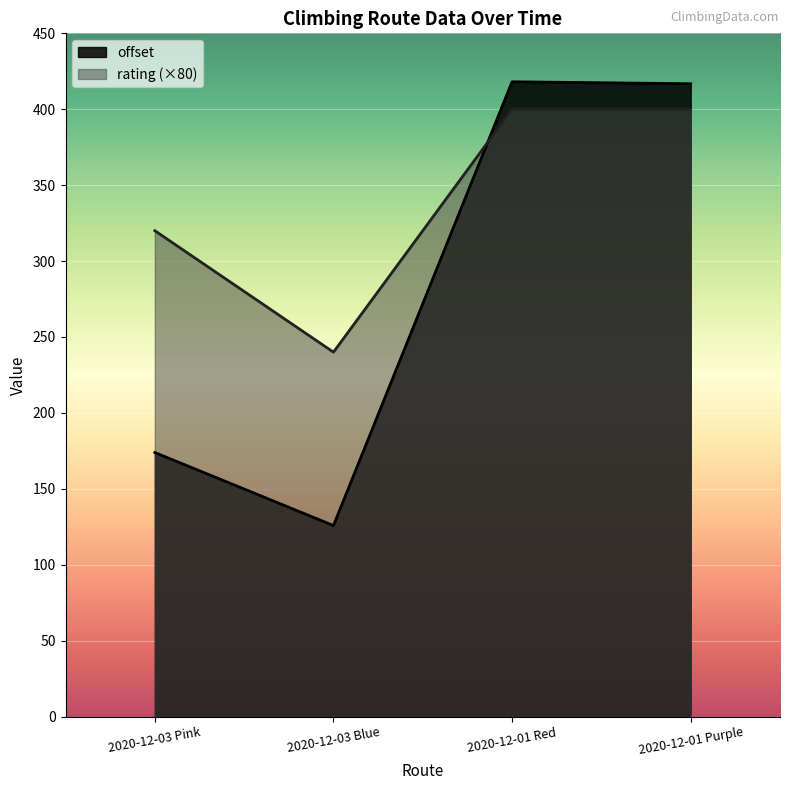

What are all the series names shown in the legend?

offset, rating (×80)